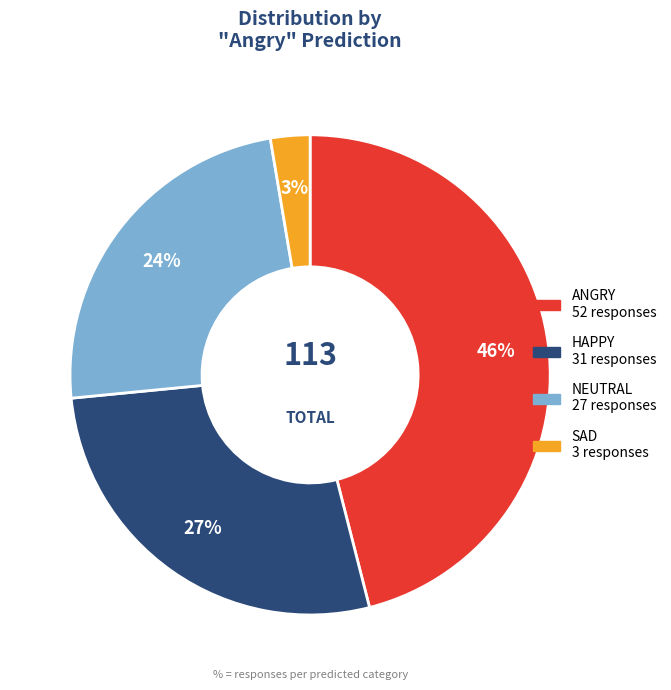

Is there a majority slice in this chart?

No